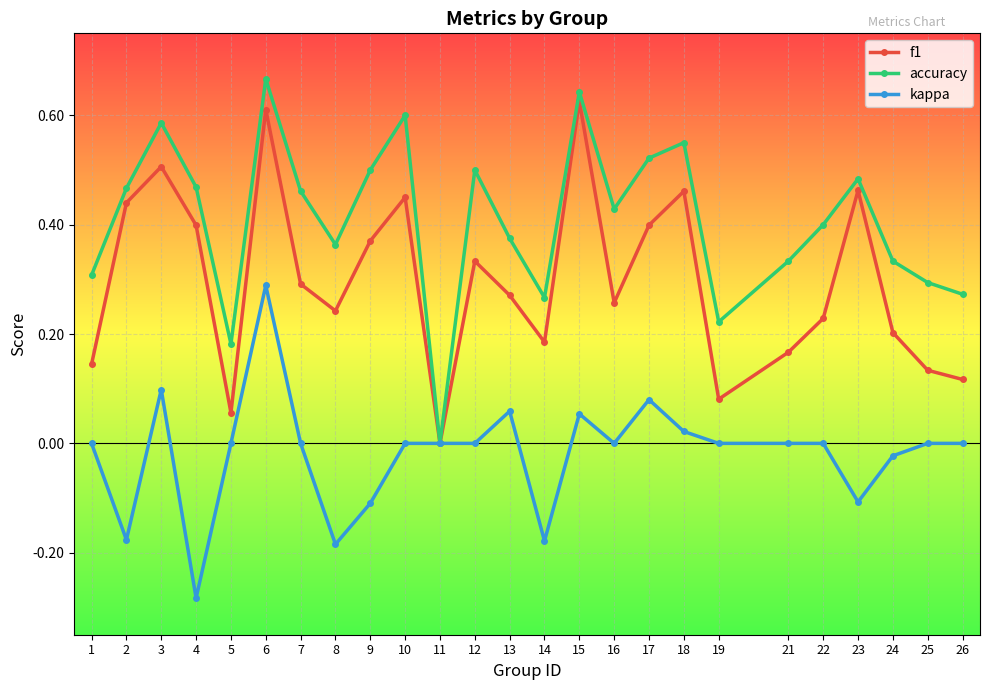

Is the value of accuracy at 16 greater than the value of kappa at 3?

Yes